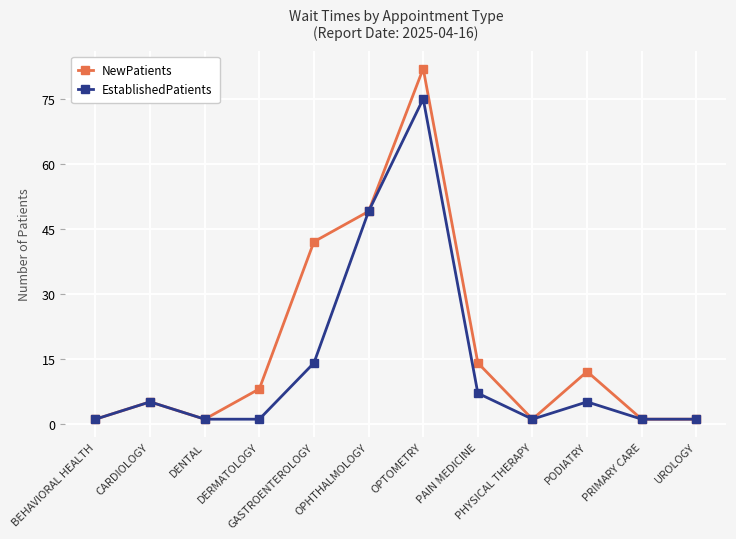

Is the value of NewPatients at GASTROENTEROLOGY greater than the value of EstablishedPatients at OPTOMETRY?

No